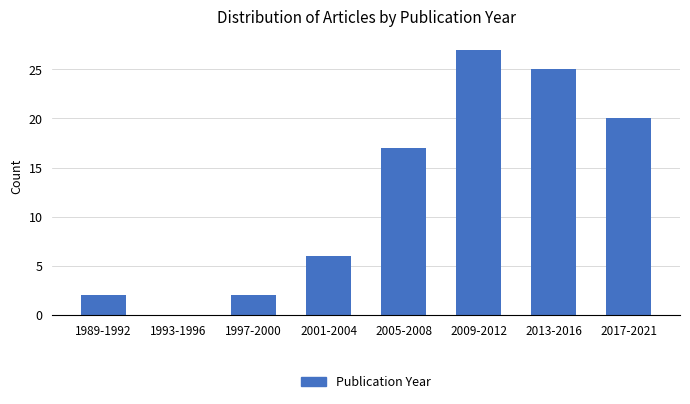

Reading left to right, extract all data points from this chart.

1989-1992=2	1993-1996=0	1997-2000=2	2001-2004=6	2005-2008=17	2009-2012=27	2013-2016=25	2017-2021=20